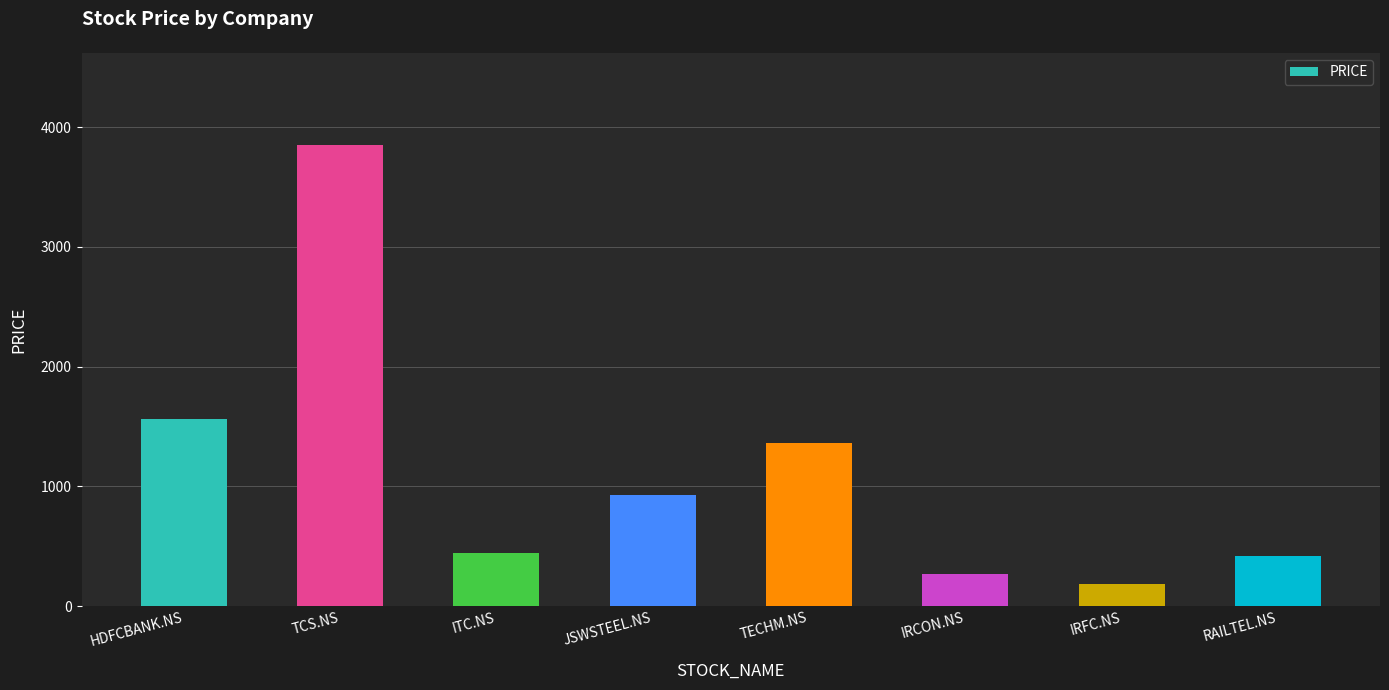

The value at IRCON.NS is 267. True or false?

True